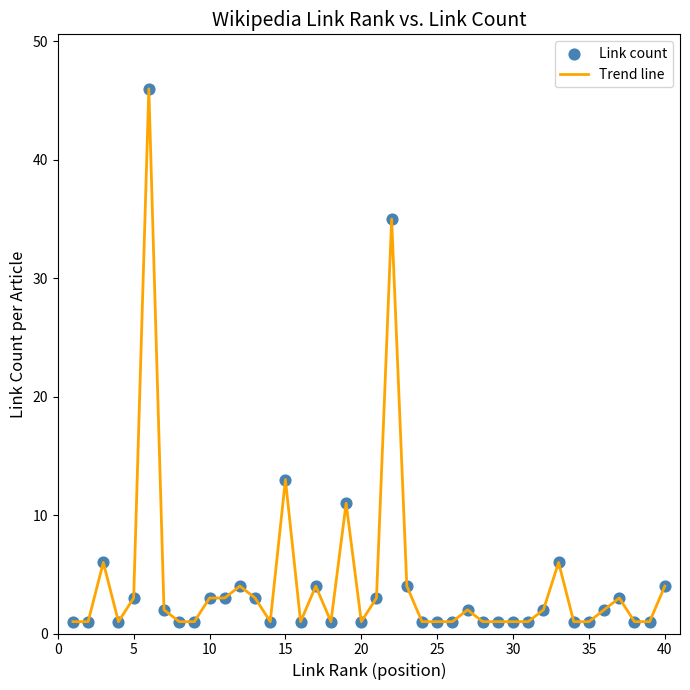

What is the difference between the maximum and minimum values?

45.0